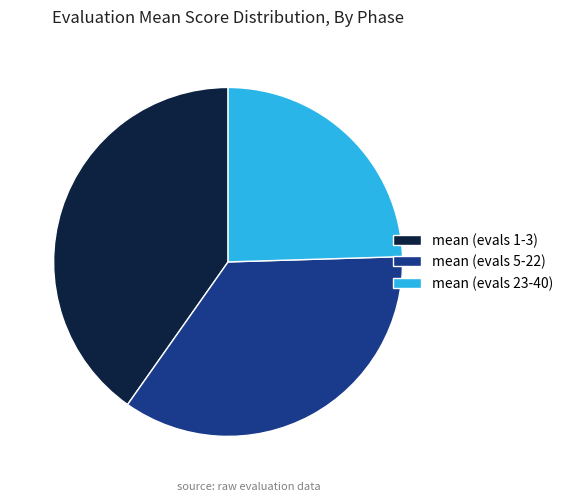

Is there any slice that represents more than half of the pie?

No